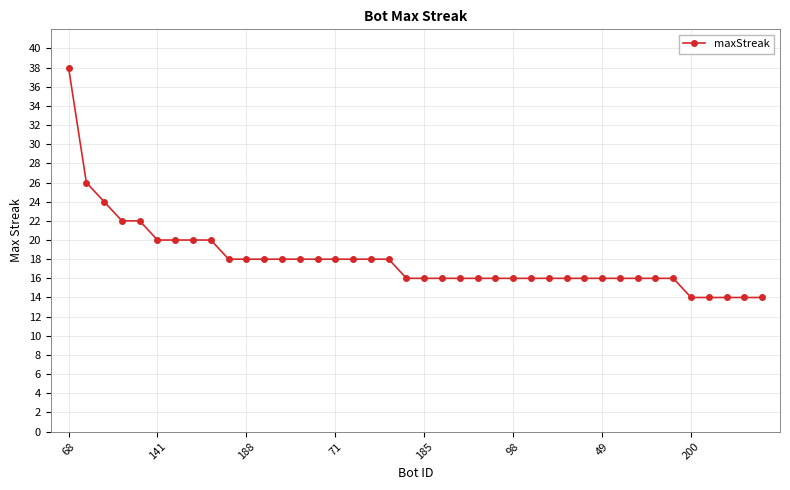

What is the greatest value displayed?

38